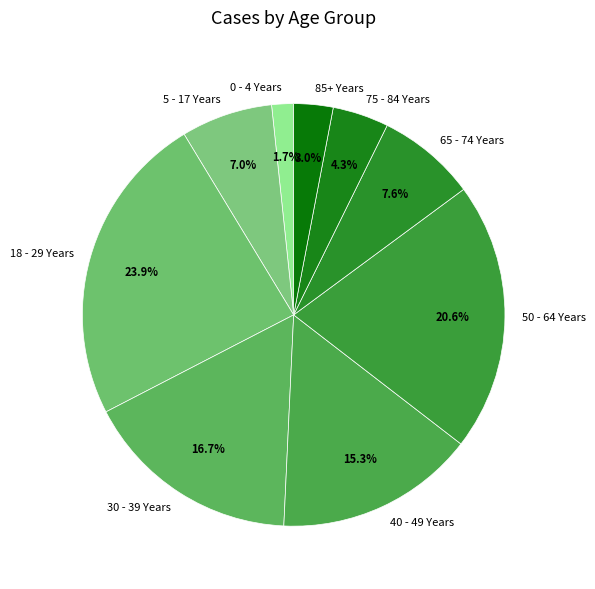

To the nearest percent, what is the difference between the largest and smallest slice percentages?

22%